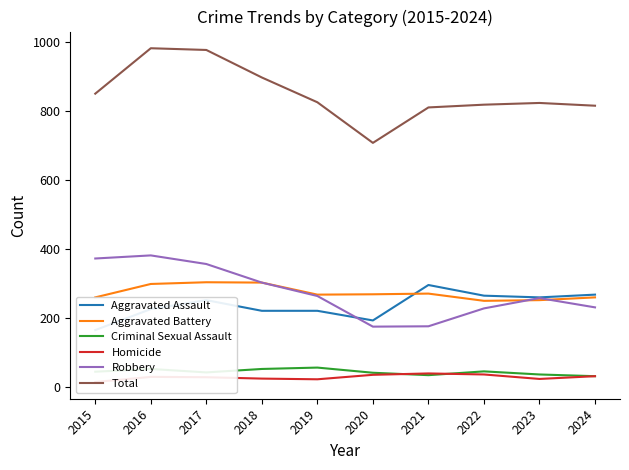

At which category does Homicide reach its first local valley?

2019